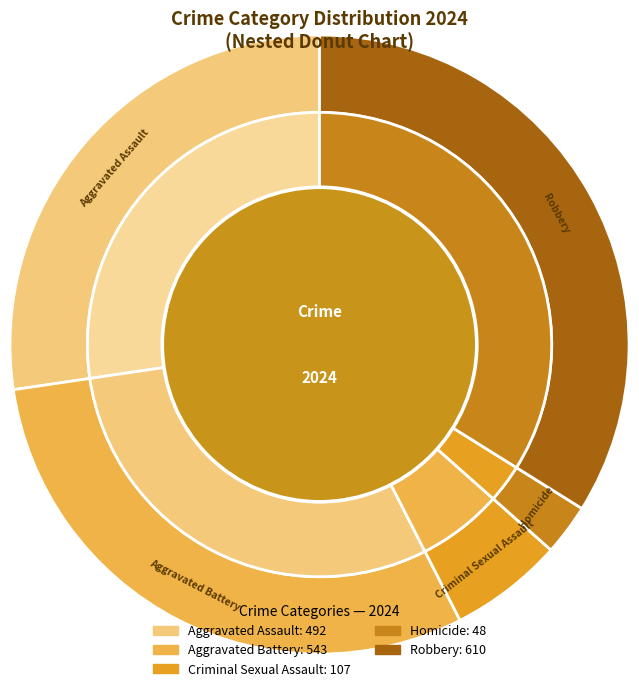

True or false: Aggravated Battery accounts for 43% of the total.

False